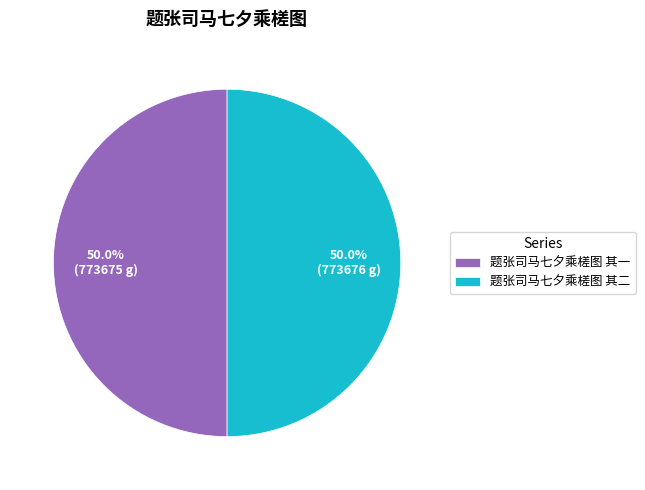

Is the sum of 题张司马七夕乘槎图 其一 and 题张司马七夕乘槎图 其二 greater than half?

Yes